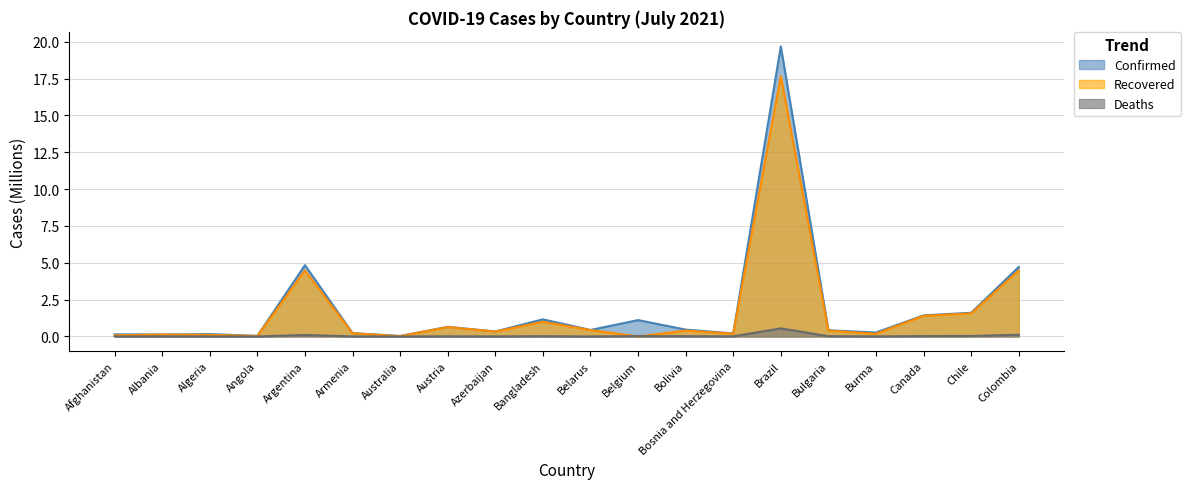

Which series has the largest total across all categories?

Confirmed